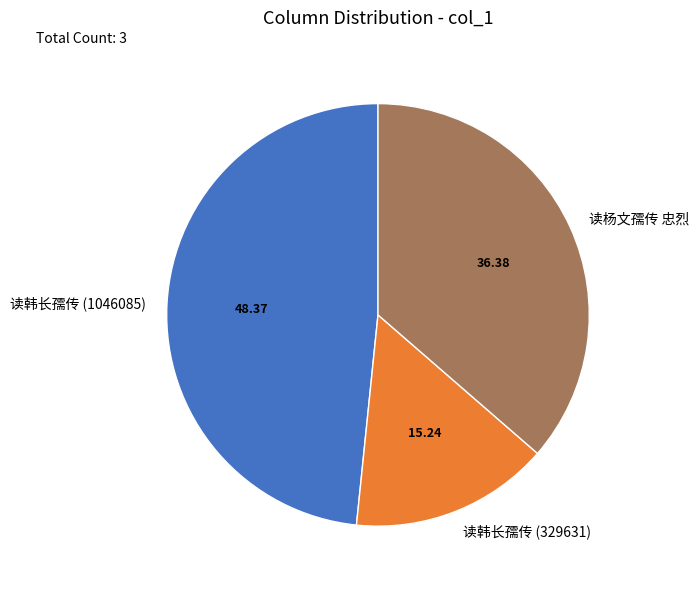

Count the number of slices in the pie.

3